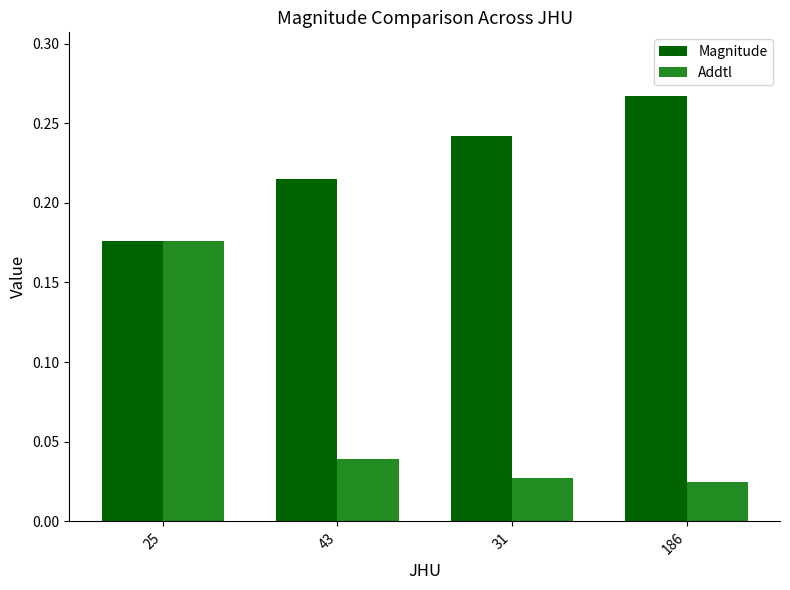

Count the number of data series in this chart.

2